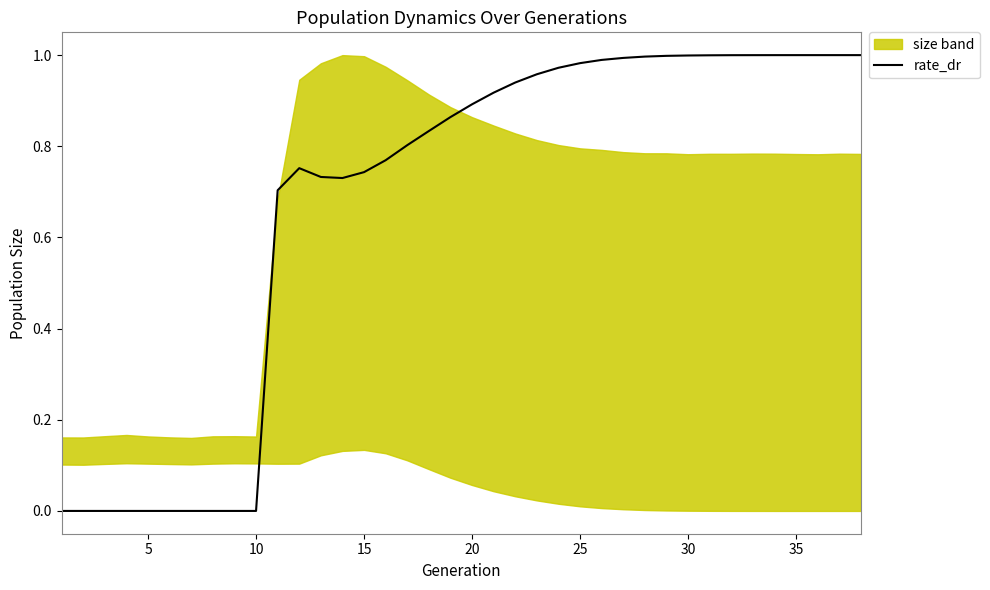

How many values exceed 0?

28